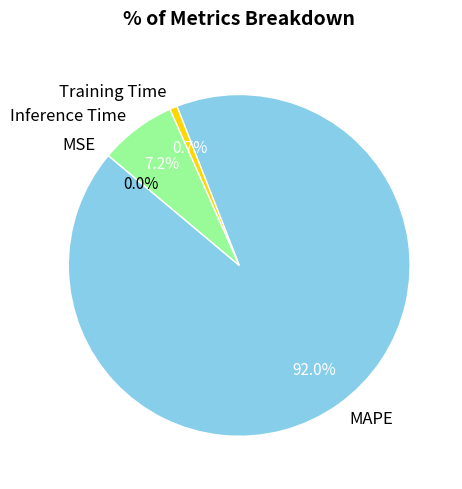

Between MAPE and Inference Time, which is larger?

MAPE